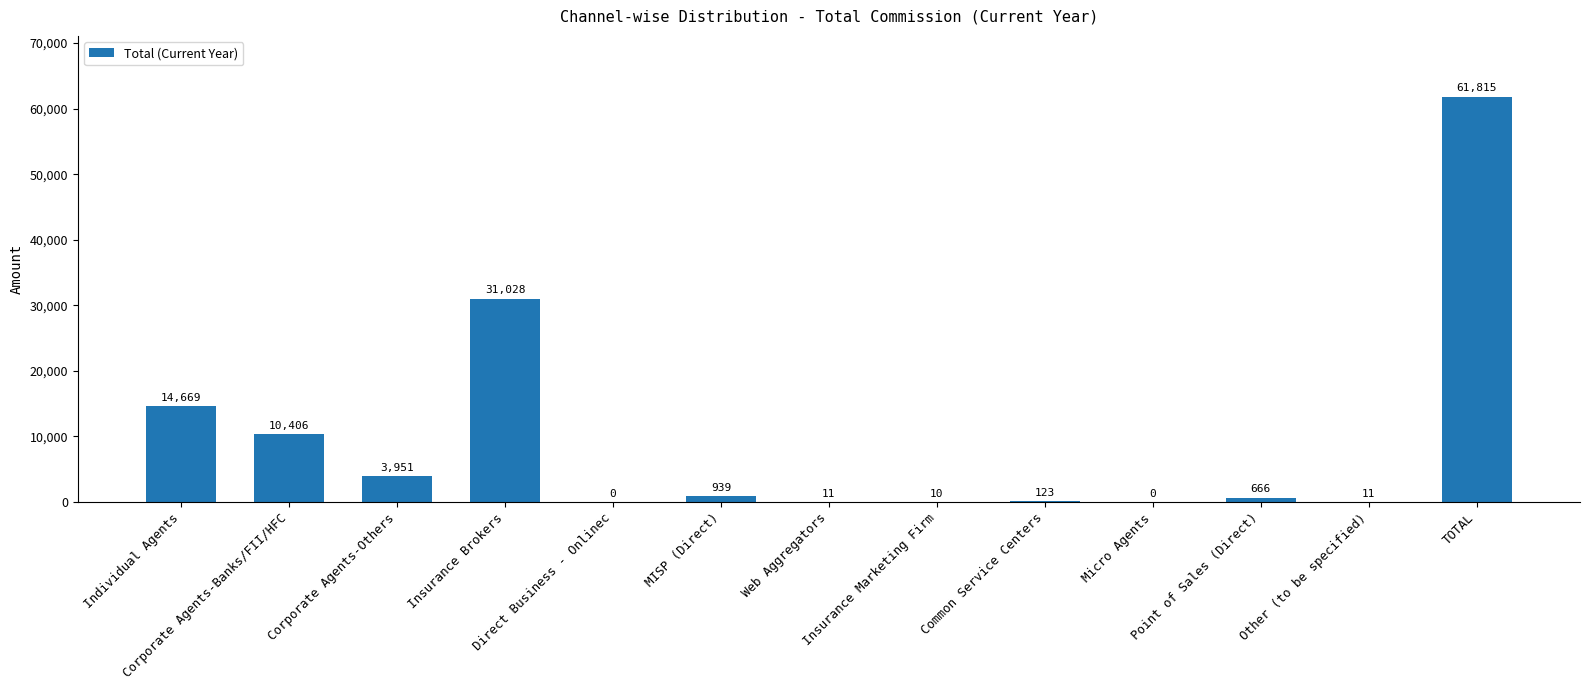

Which category has the highest value across all series?

TOTAL